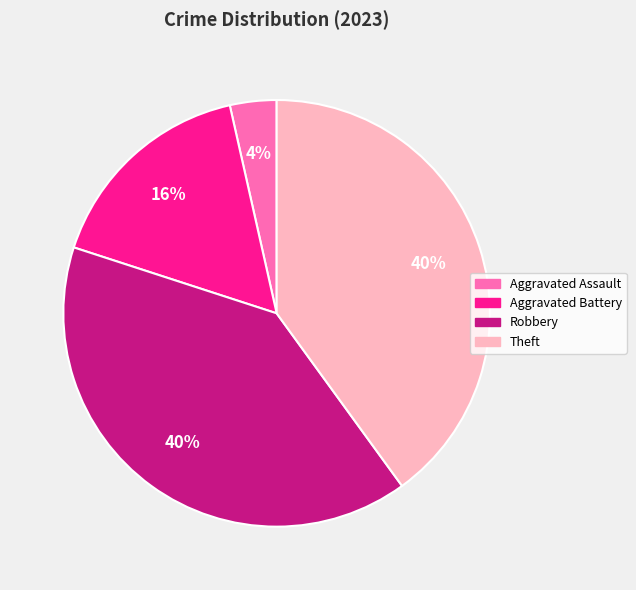

To the nearest percent, what is the average slice percentage?

25%